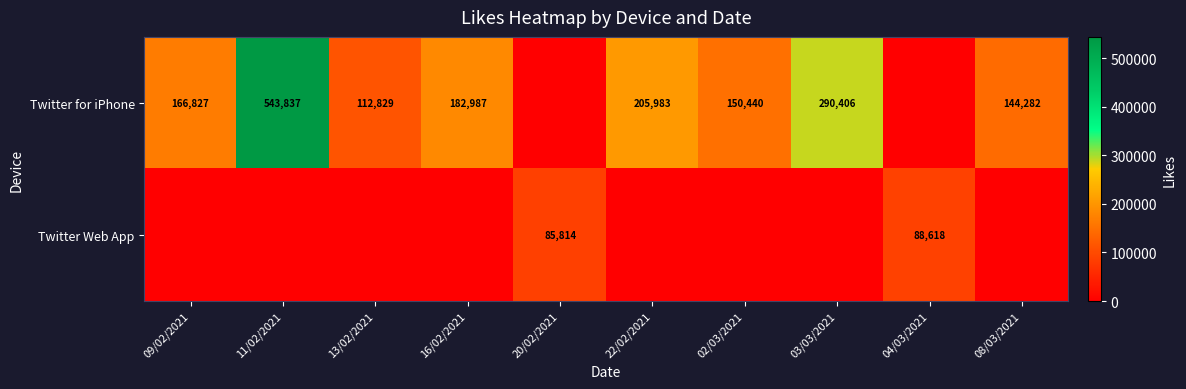

What is the sum of the Twitter for iPhone values at 09/02/2021 and 13/02/2021?

279656